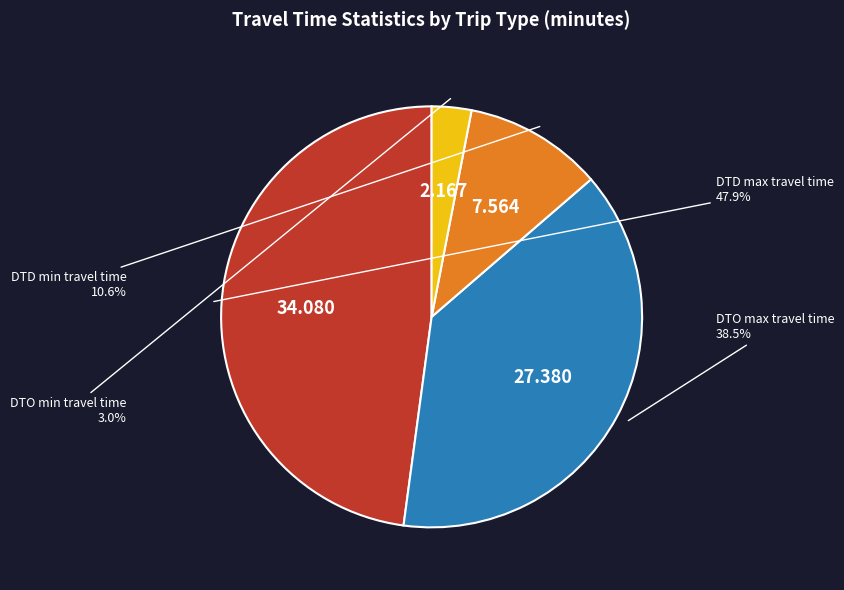

How many slices are in this pie chart?

4